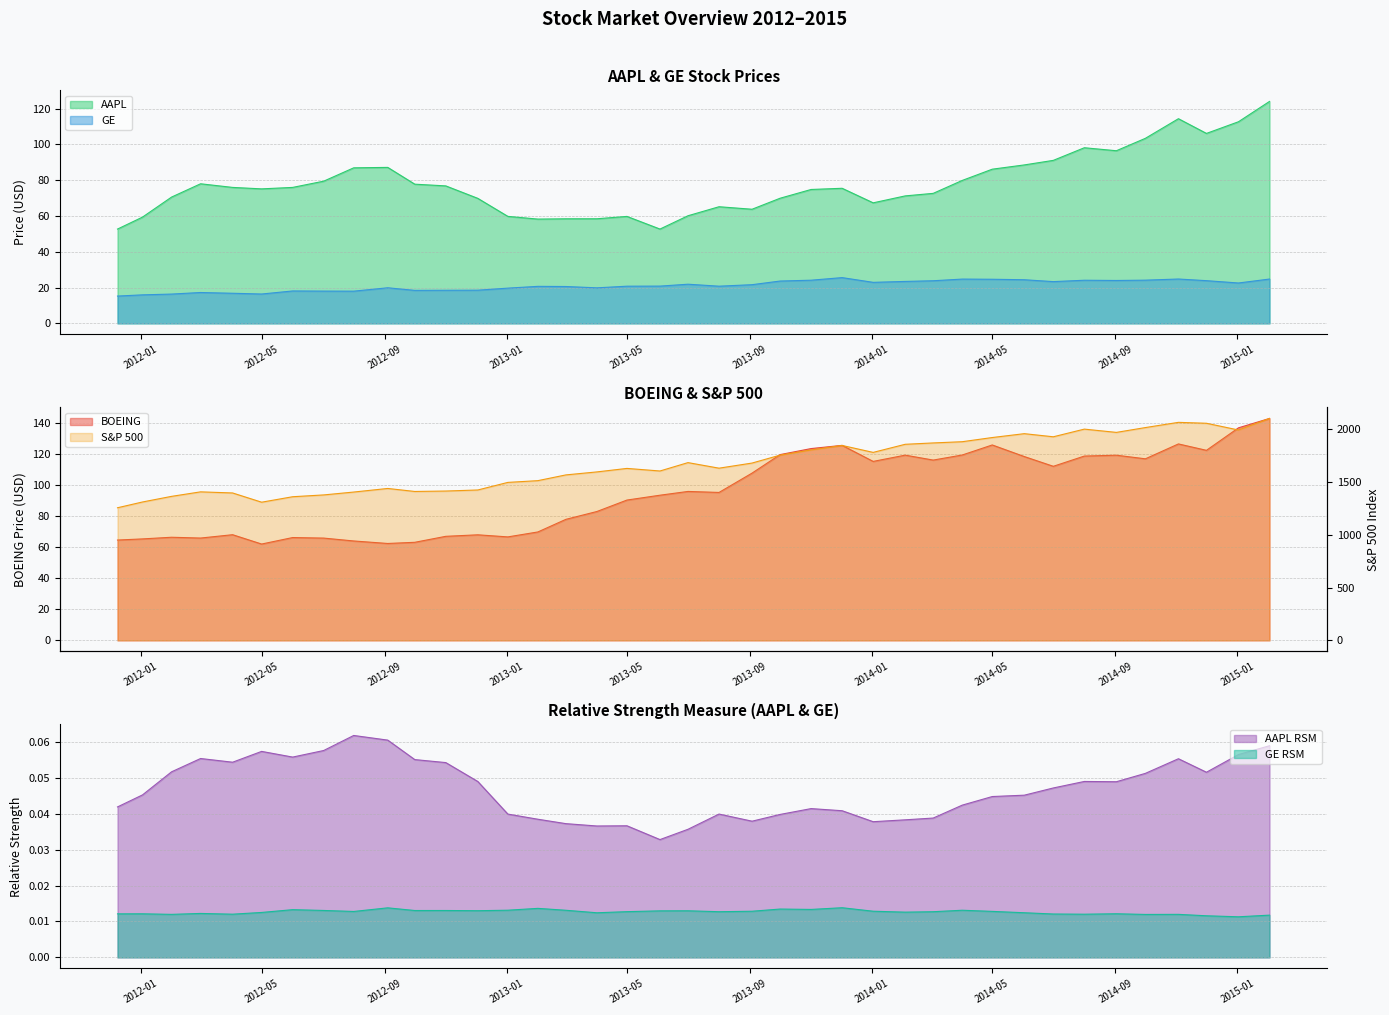

What is the sum of the GE values at 2012-03-01 and 2014-11-03?

42.0